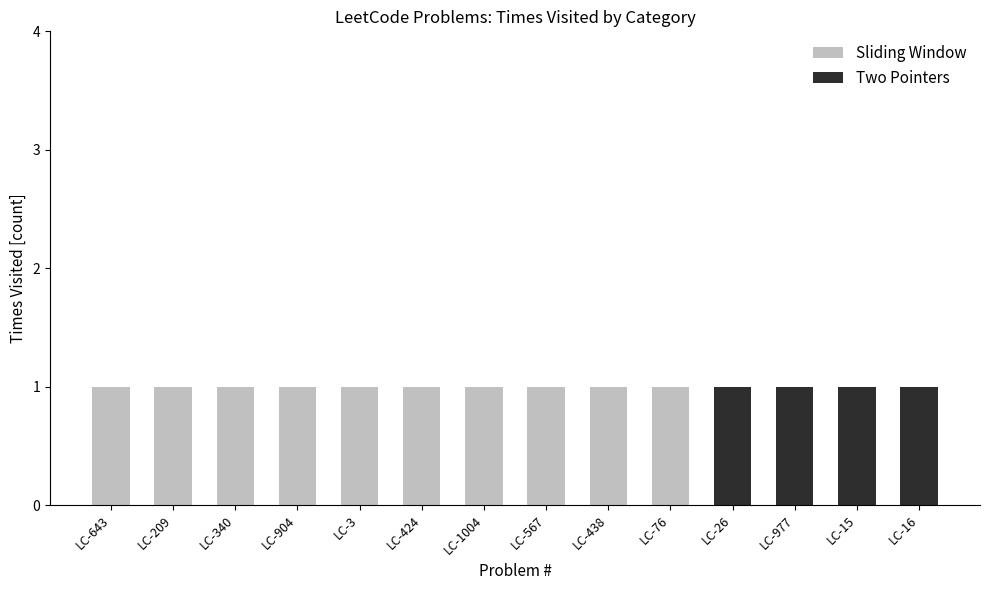

Which series changed the most between LC-438 and LC-16?

Sliding Window